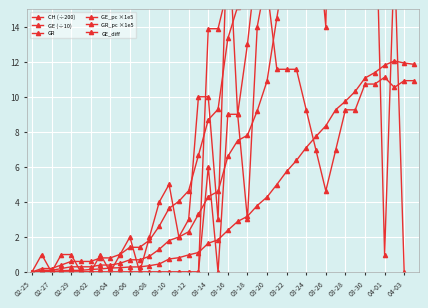

Which series has the largest total across all categories?

GE_pc ×1e5